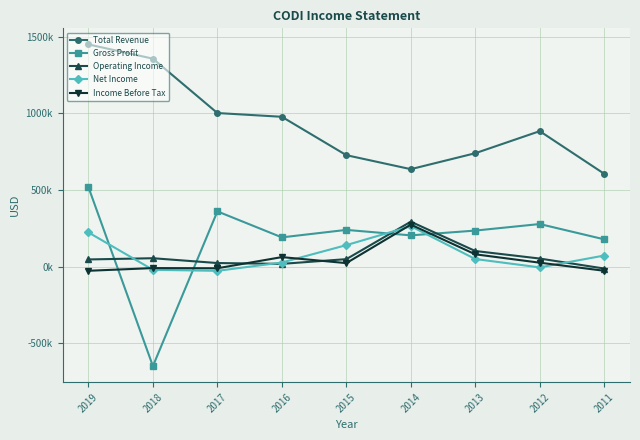

Rank the series at 2011 from lowest to highest value.

Income Before Tax, Operating Income, Net Income, Gross Profit, Total Revenue